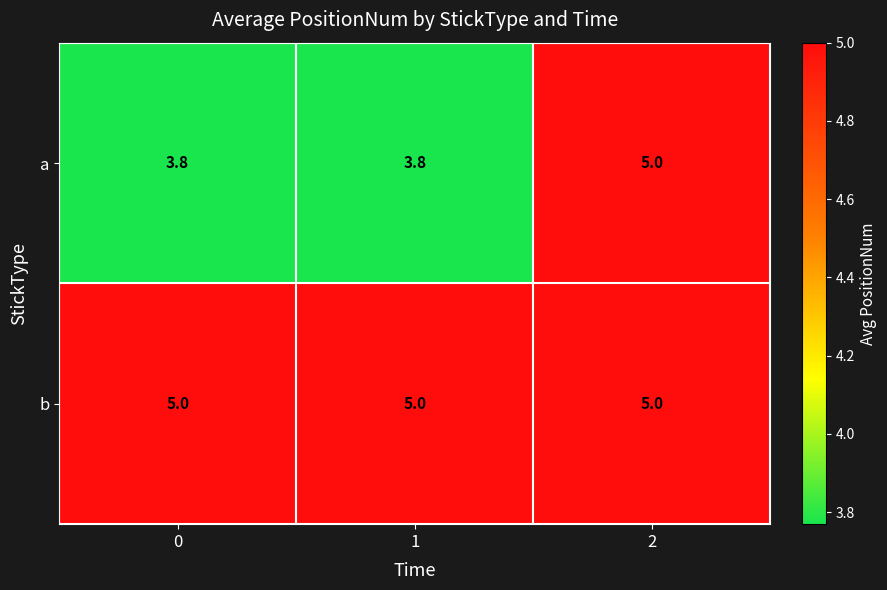

What is the difference between the highest and lowest values at 0?

1.2